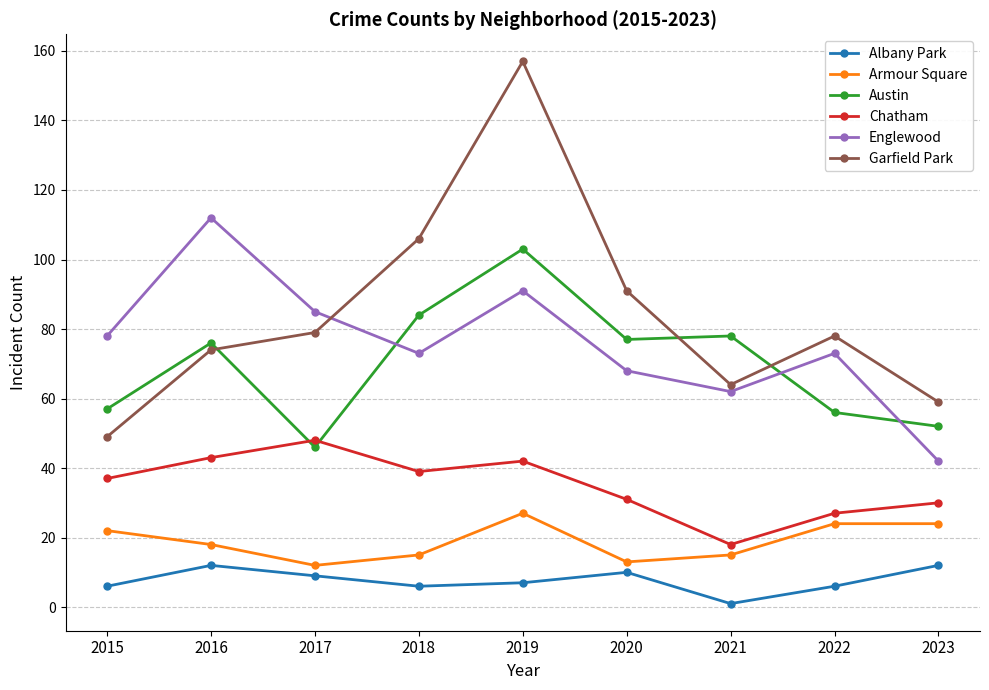

Is this an area chart (filled region under the line)?

No